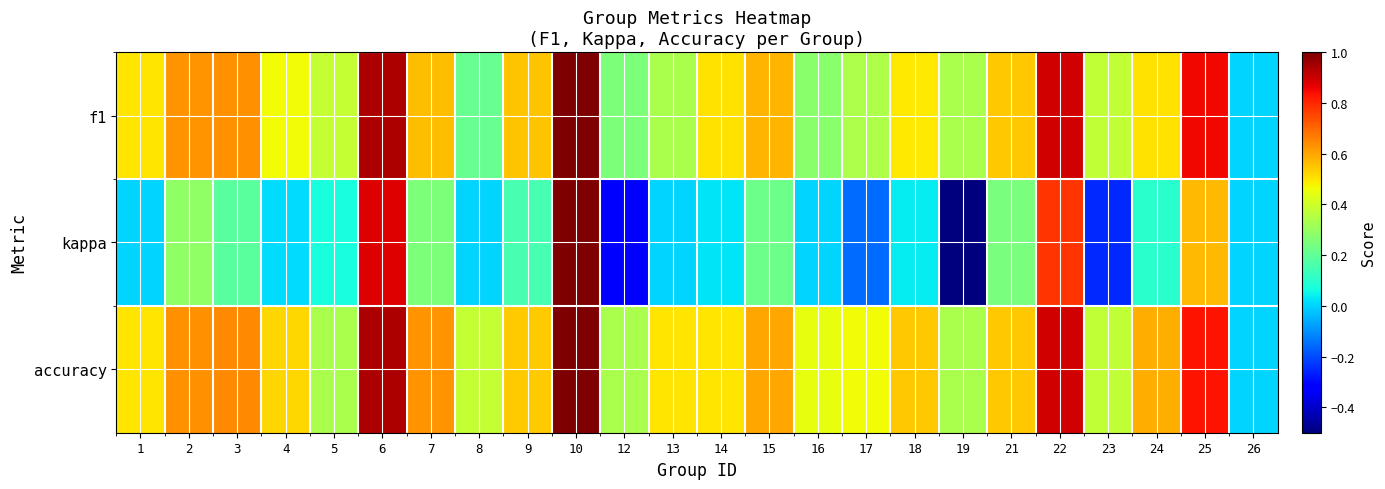

Which series has the largest range (max minus min)?

kappa